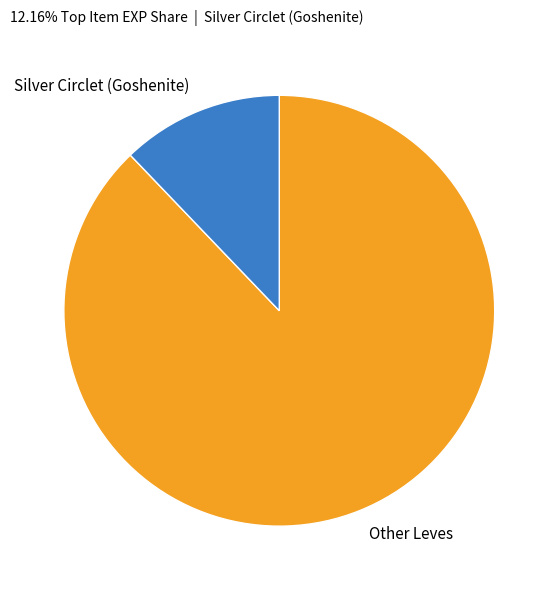

What is the smallest slice in the pie chart?

Silver Circlet (Goshenite)